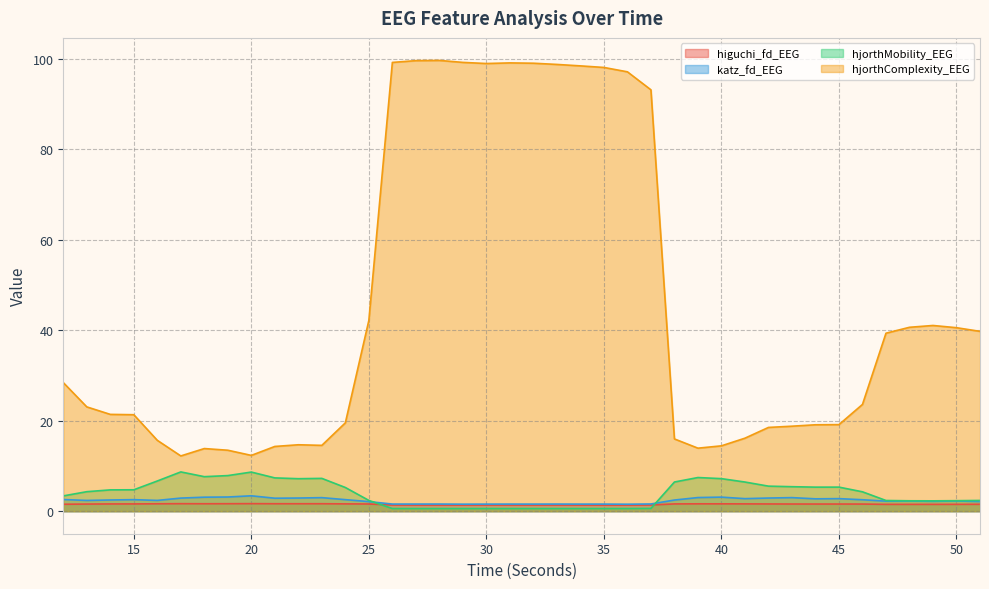

True or false: katz_fd_EEG and higuchi_fd_EEG cross at least once.

False